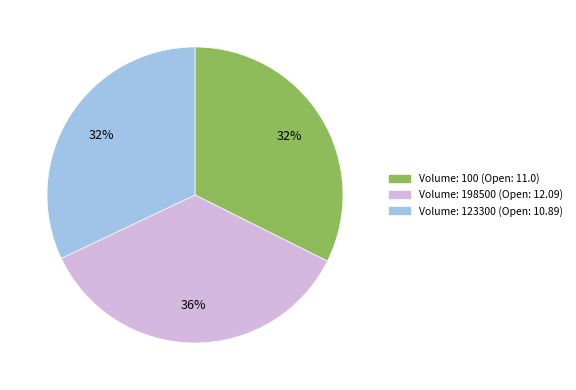

What percentage is the Volume: 100 (Open: 11.0) slice, to the nearest percent?

32%